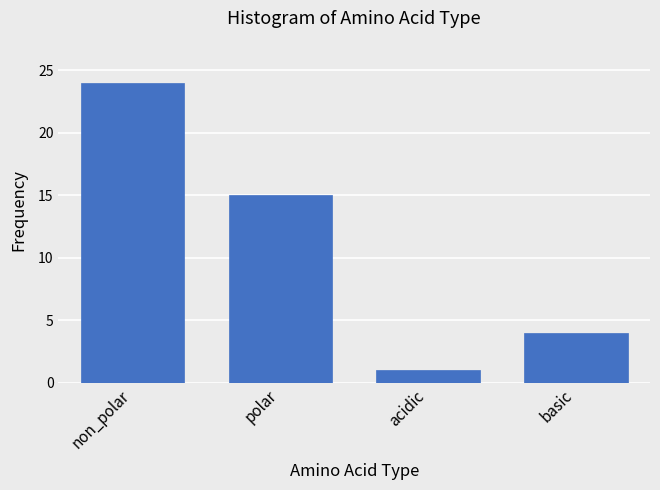

Reading left to right, what are all the values shown in this chart?

non_polar=24	polar=15	acidic=1	basic=4